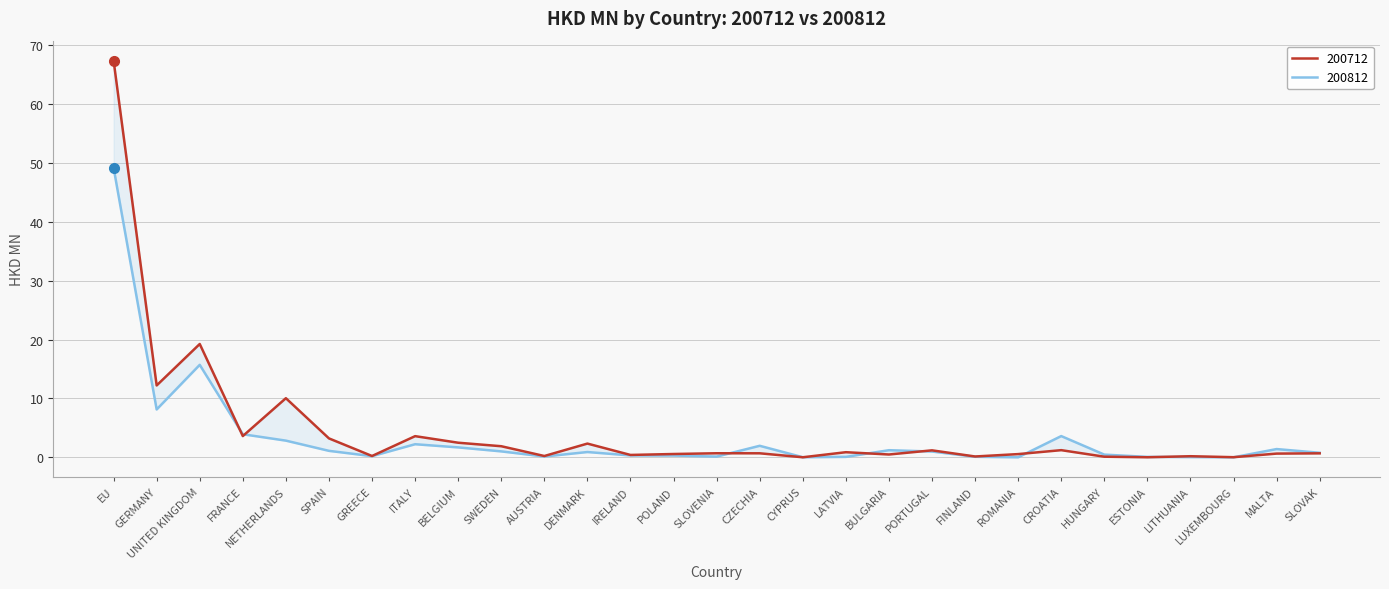

What is the label of the 9th point from the left?

BELGIUM